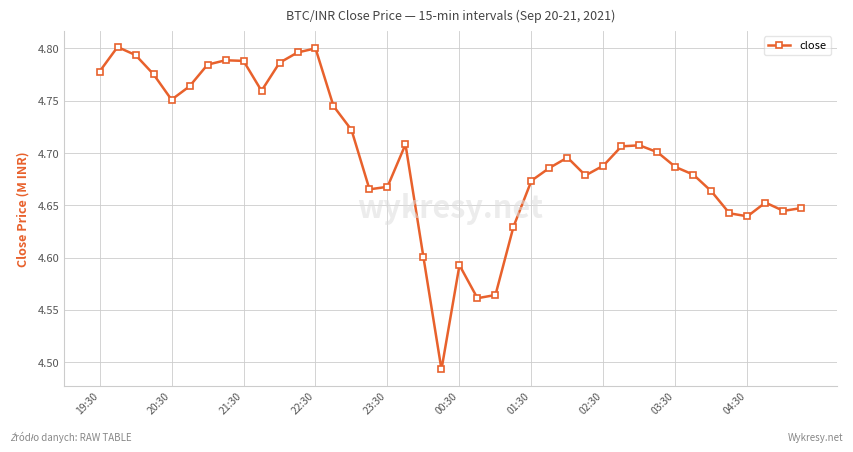

What is the difference between the second highest and minimum values?

0.3